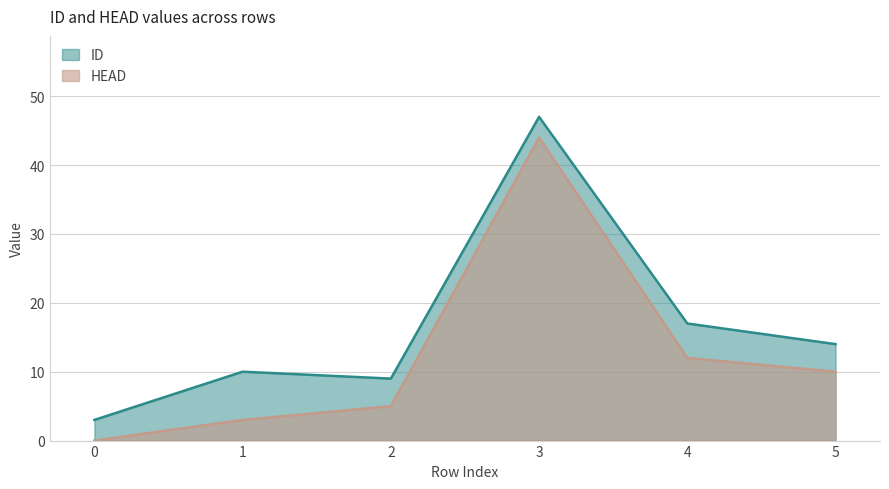

Reading right to left, transcribe all the data shown in this chart.

ID: 14	17	47	9	10	3
HEAD: 10	12	44	5	3	0